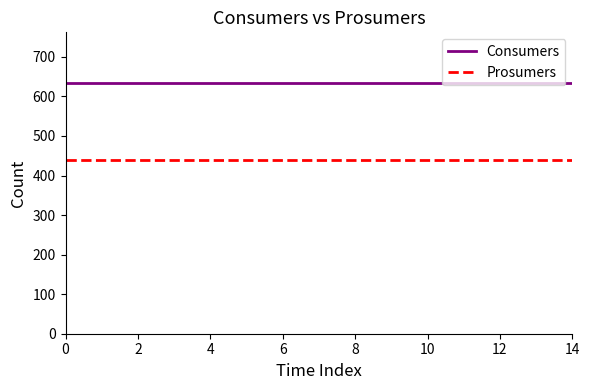

Which series has the largest total across all categories?

Consumers